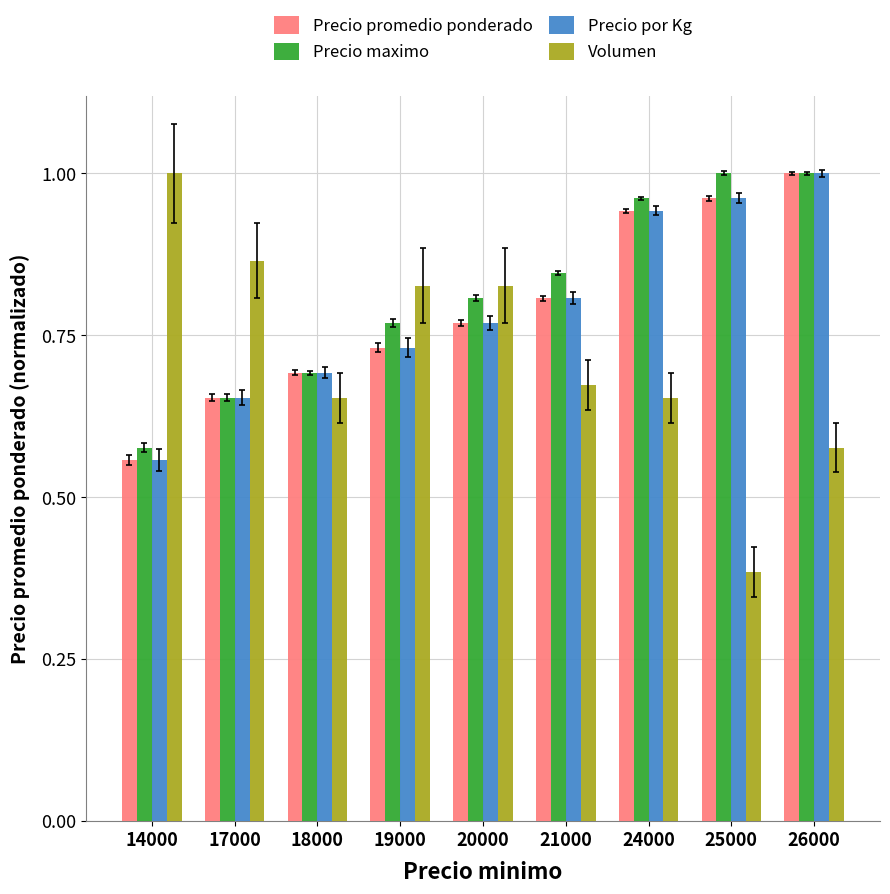

Which series changed the most between 19000 and 25000?

Volumen